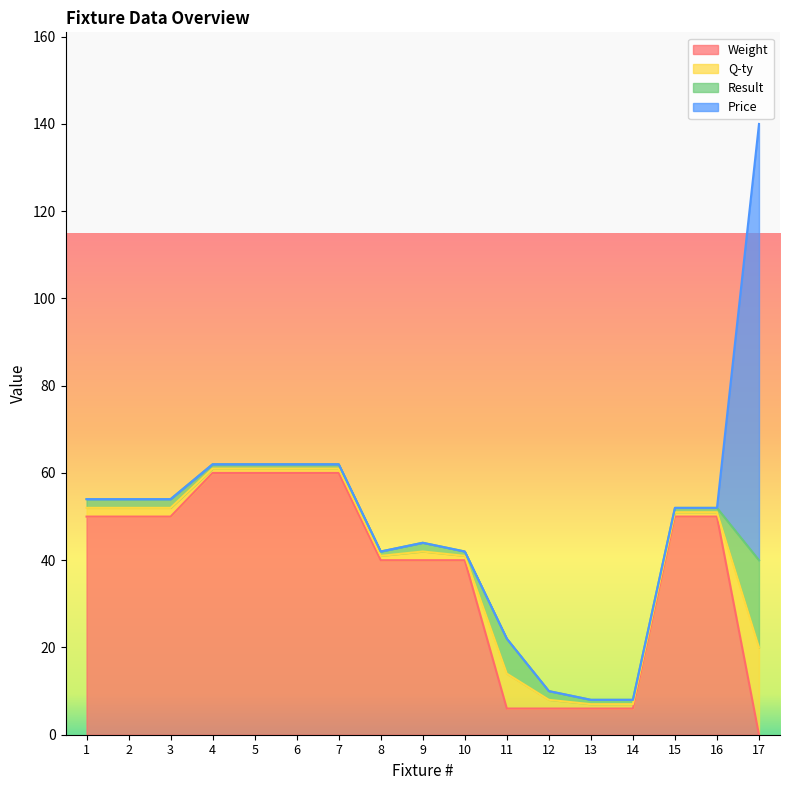

Which has a higher value, 6 or 13?

6